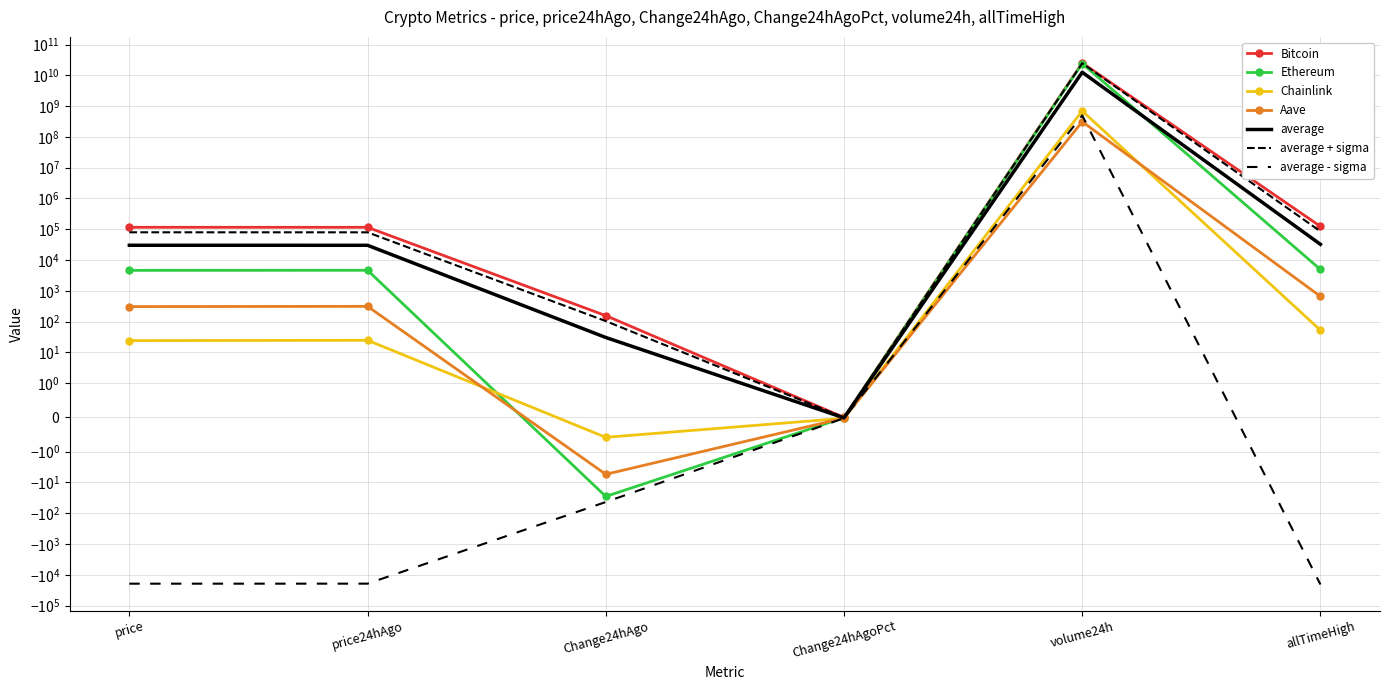

Reading left to right, transcribe all the data shown in this chart.

Bitcoin: 116059.0	115902.0	157.0	0.0	25163456108.0	124128.0
Ethereum: 4636.2	4664.6	-28.4	-0.0	24063617552.0	4946.1
Chainlink: 24.3	24.9	-0.6	-0.0	695646344.0	52.7
Aave: 308.8	314.2	-5.4	-0.0	311108863.0	661.7